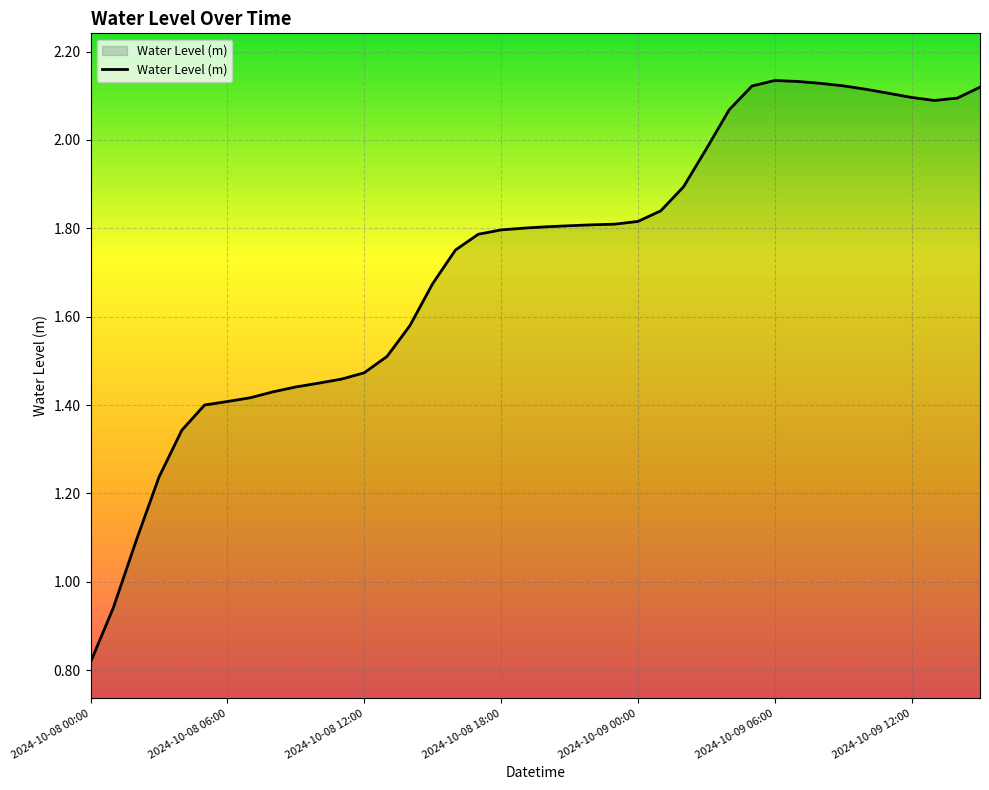

List the labels in order of value, smallest first.

2024-10-08 00:00, 2024-10-08 01:00, 2024-10-08 02:00, 2024-10-08 03:00, 2024-10-08 04:00, 2024-10-08 05:00, 2024-10-08 06:00, 2024-10-08 07:00, 2024-10-08 08:00, 2024-10-08 09:00, 2024-10-08 10:00, 2024-10-08 11:00, 2024-10-08 12:00, 2024-10-08 13:00, 2024-10-08 14:00, 2024-10-08 15:00, 2024-10-08 16:00, 2024-10-08 17:00, 2024-10-08 18:00, 2024-10-08 19:00, 2024-10-08 20:00, 2024-10-08 21:00, 2024-10-08 22:00, 2024-10-08 23:00, 2024-10-09 00:00, 2024-10-09 01:00, 2024-10-09 02:00, 2024-10-09 03:00, 2024-10-09 04:00, 2024-10-09 13:00, 2024-10-09 14:00, 2024-10-09 12:00, 2024-10-09 11:00, 2024-10-09 10:00, 2024-10-09 15:00, 2024-10-09 05:00, 2024-10-09 09:00, 2024-10-09 08:00, 2024-10-09 07:00, 2024-10-09 06:00